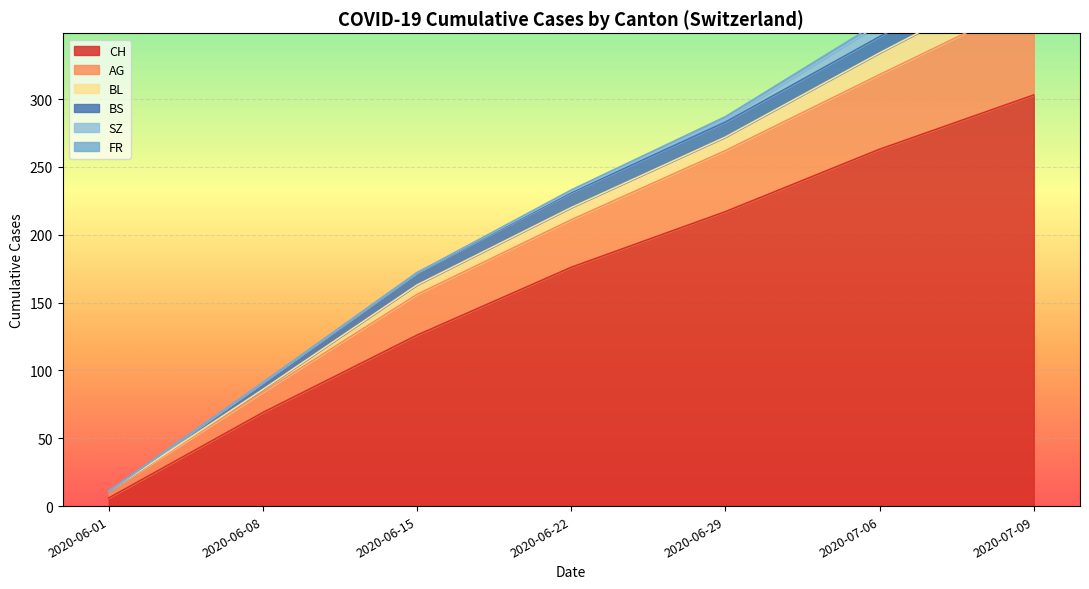

Rank the categories by CH value from highest to lowest.

2020-07-09, 2020-07-06, 2020-06-29, 2020-06-22, 2020-06-15, 2020-06-08, 2020-06-01